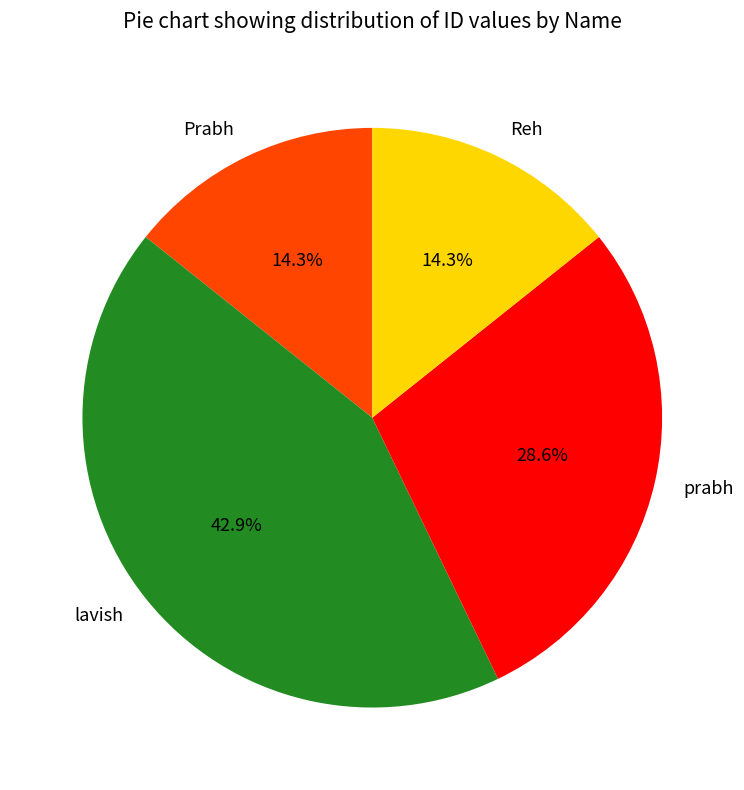

How many segments does this pie chart have?

4